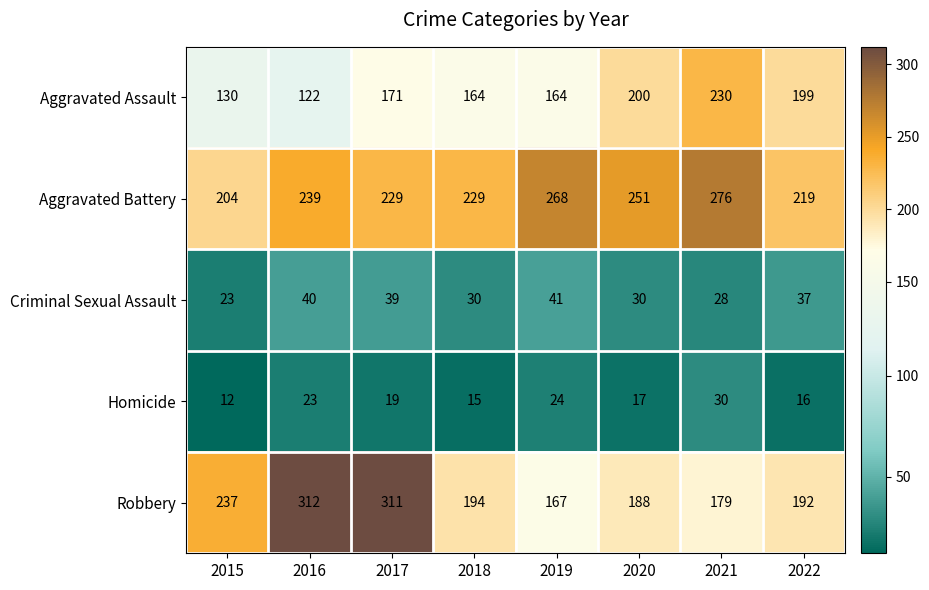

What is the difference between the maximum and minimum values in the Homicide series?

18